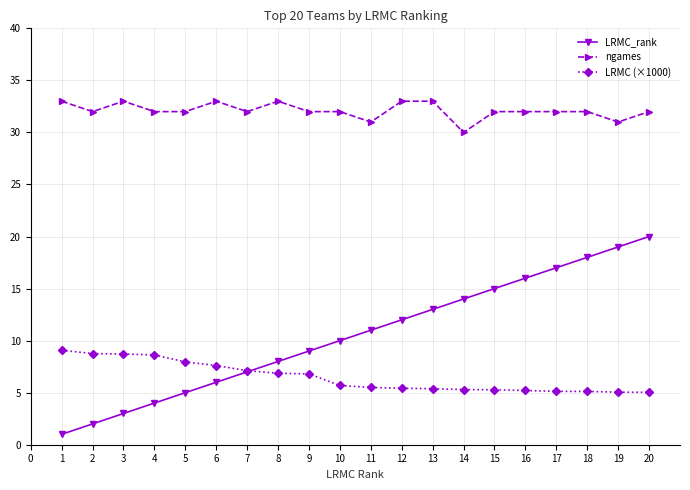

True or false: ngames has a value of 22.3 at 15.

False